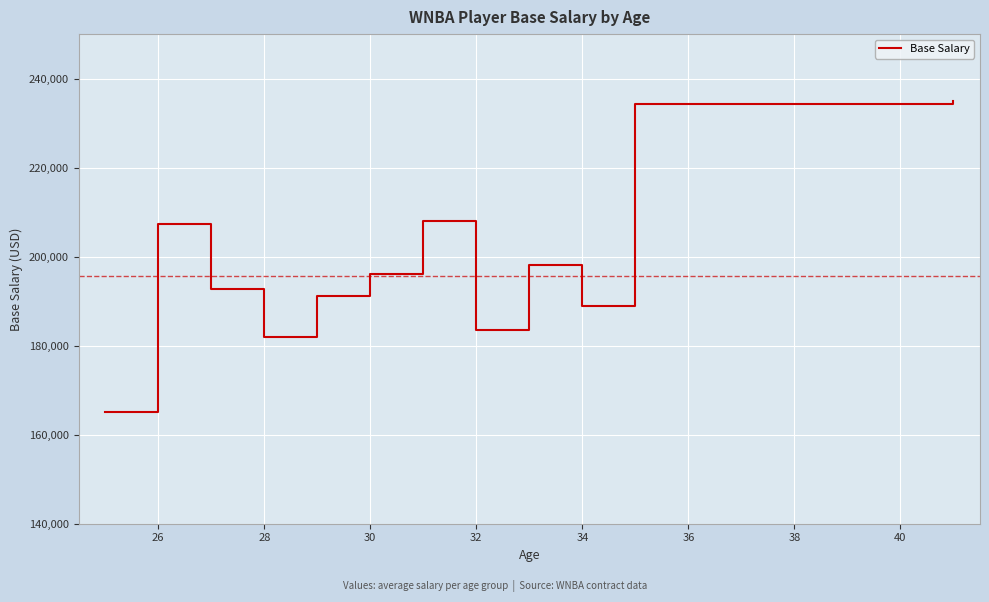

How many categories are shown in the chart?

12